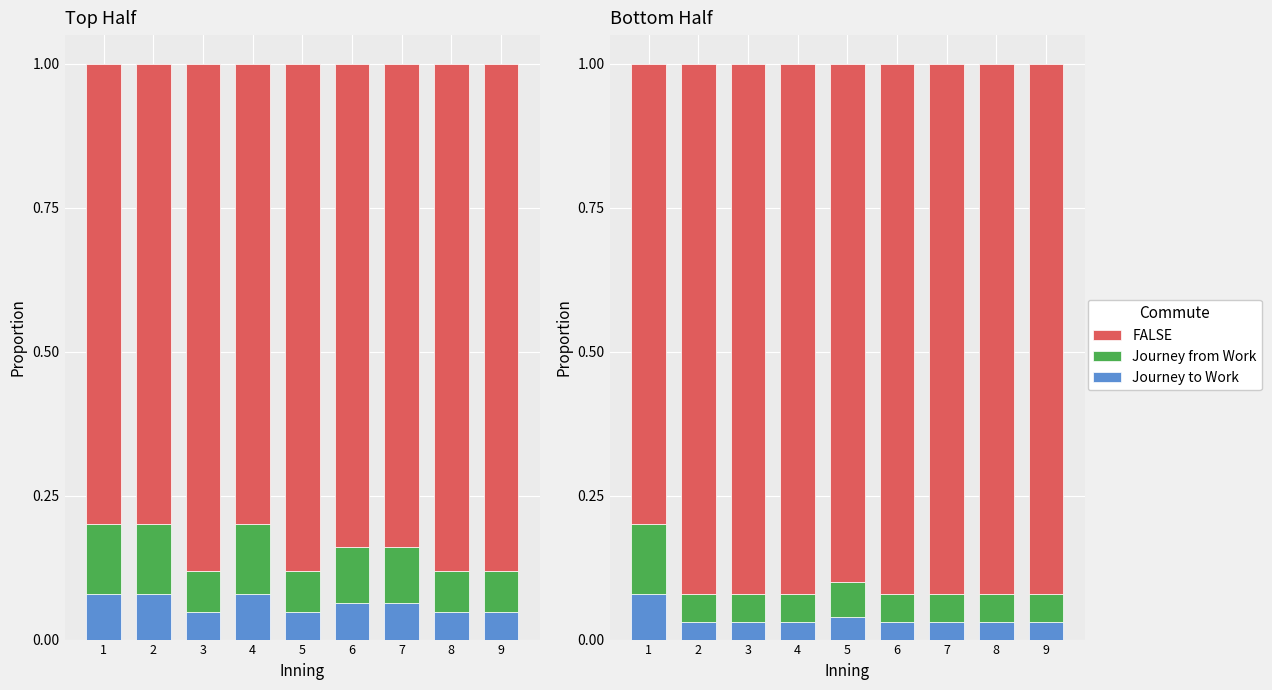

List the labels in order of Journey to Work value, largest first.

1, 5, 2, 3, 4, 6, 7, 8, 9